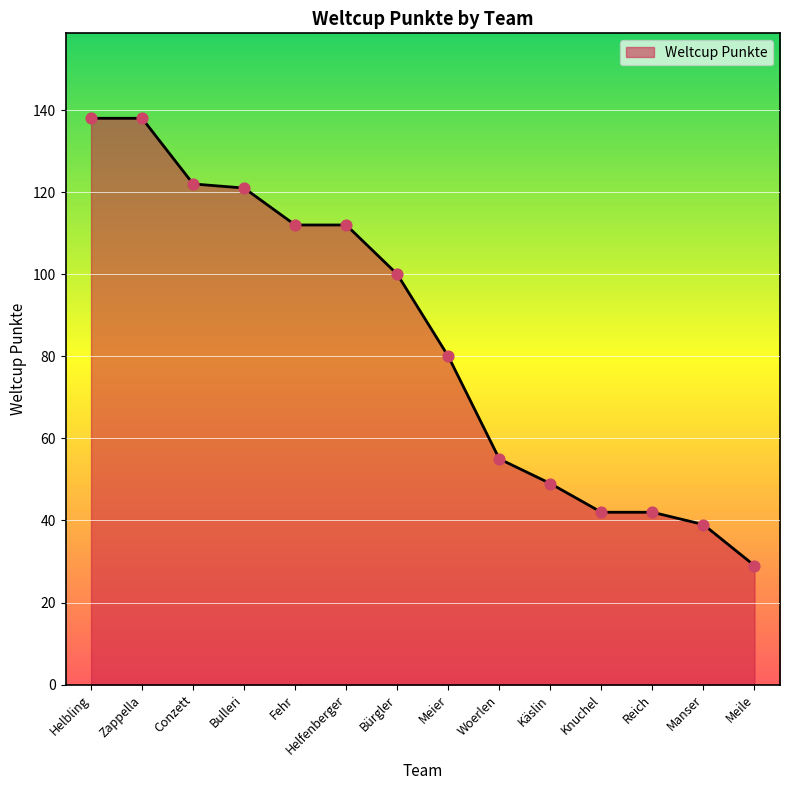

What is the change in value from Woerlen to Manser?

-16